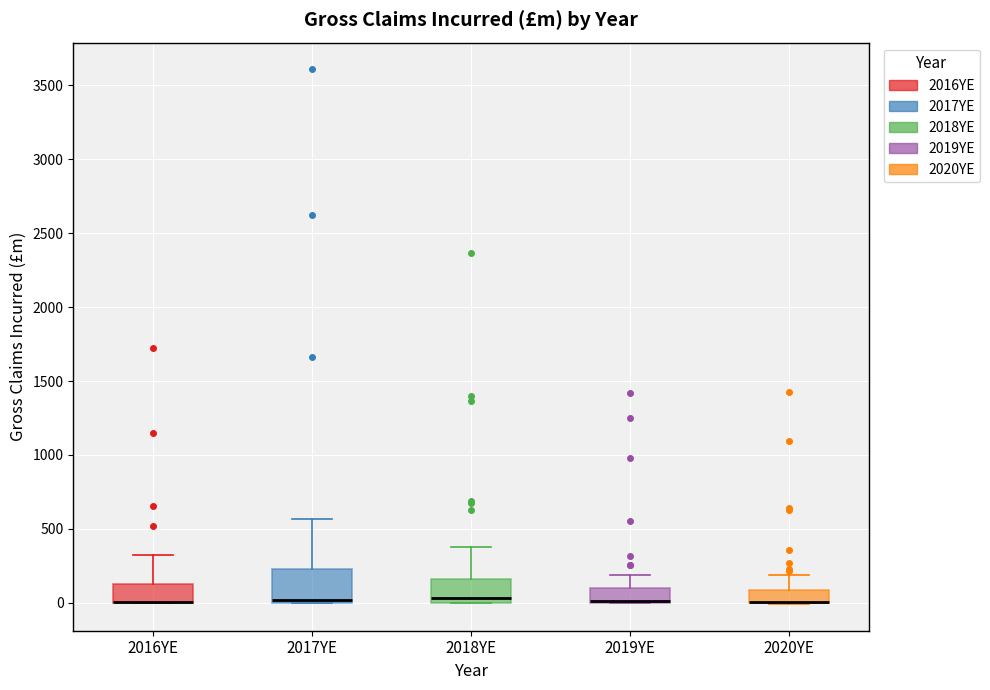

Reading left to right, transcribe this box plot: for each box, give where its median line is, the range the box spans, and where its two whiskers end, as read against the y-axis. The values are not printed on the chart, so give them approximately, as read against the axis.

2016YE: median 0 (drawn on the box's lower edge), box 0 to 150, whiskers 0 to 300
2017YE: median 0 (just above the box's lower edge), box 0 to 250, whiskers 0 to 550
2018YE: median 50, box 0 to 150, whiskers 0 to 400
2019YE: median 0 (drawn on the box's lower edge), box 0 to 100, whiskers 0 to 200
2020YE: median 0 (drawn on the box's lower edge), box 0 to 100, whiskers 0 to 200